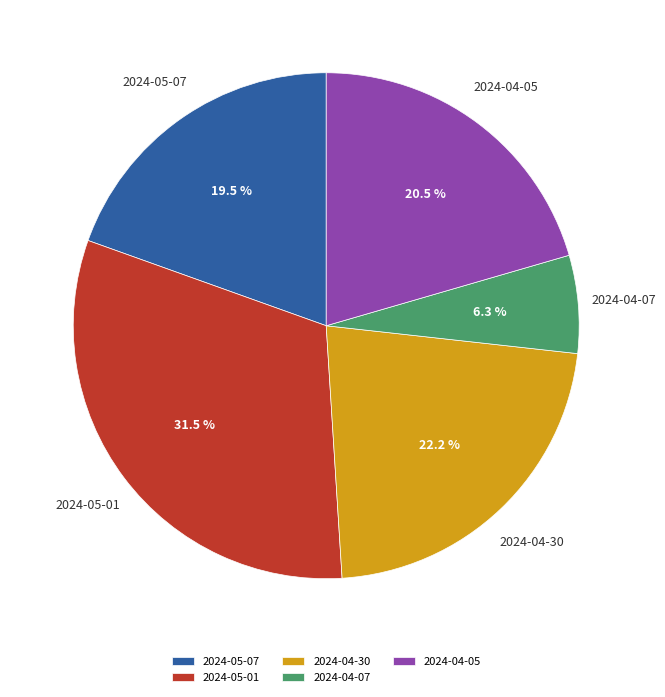

How many segments does this pie chart have?

5